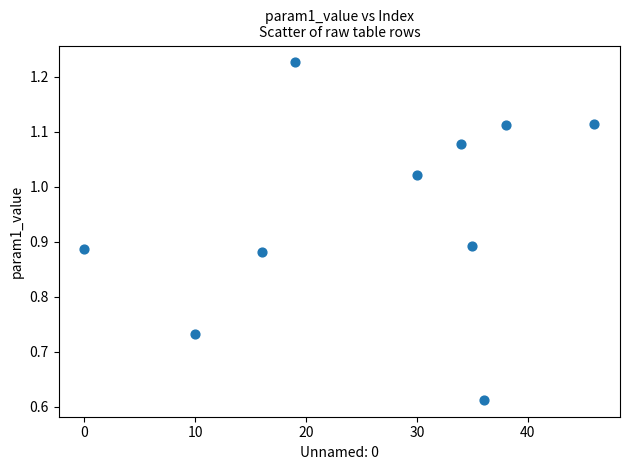

What is the average X value?

26.4